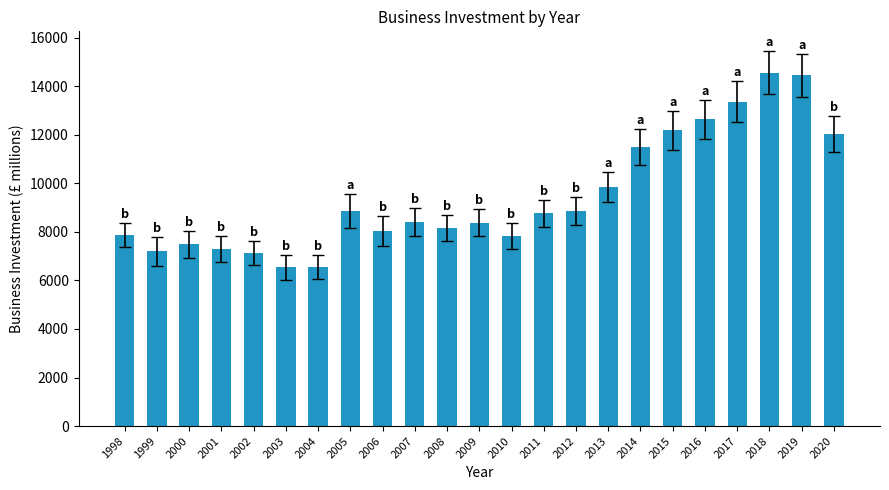

True or false: the data shows 8760.3 at 2011.

True